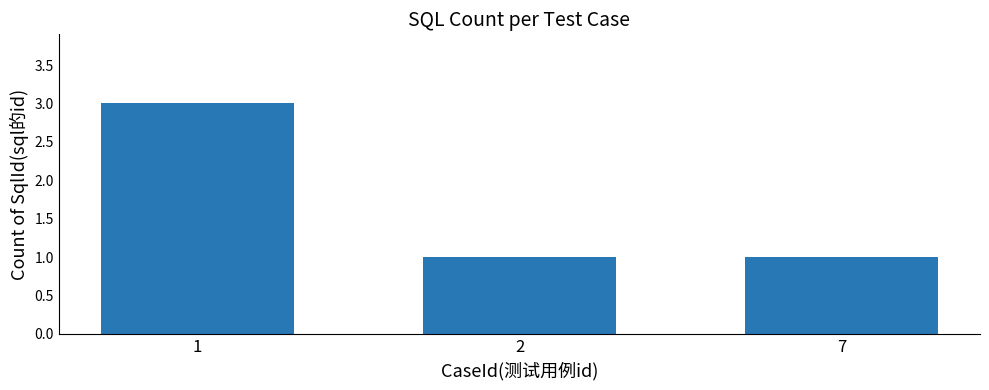

What is the difference between the maximum and minimum values?

2